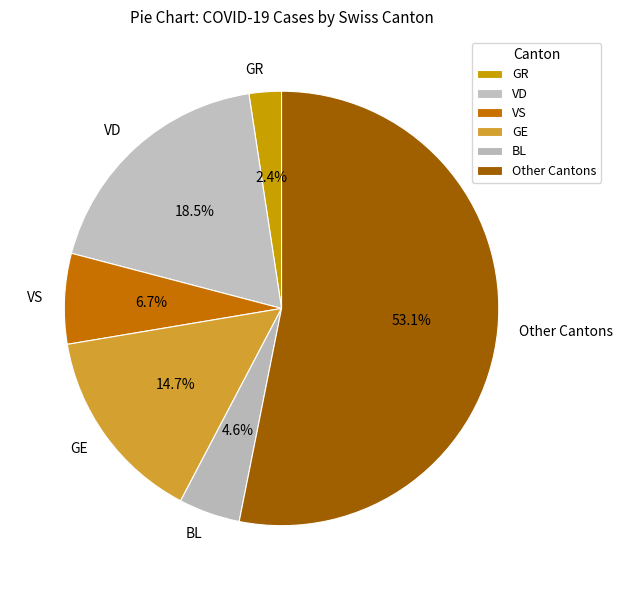

Which has a higher value, BL or VD?

VD